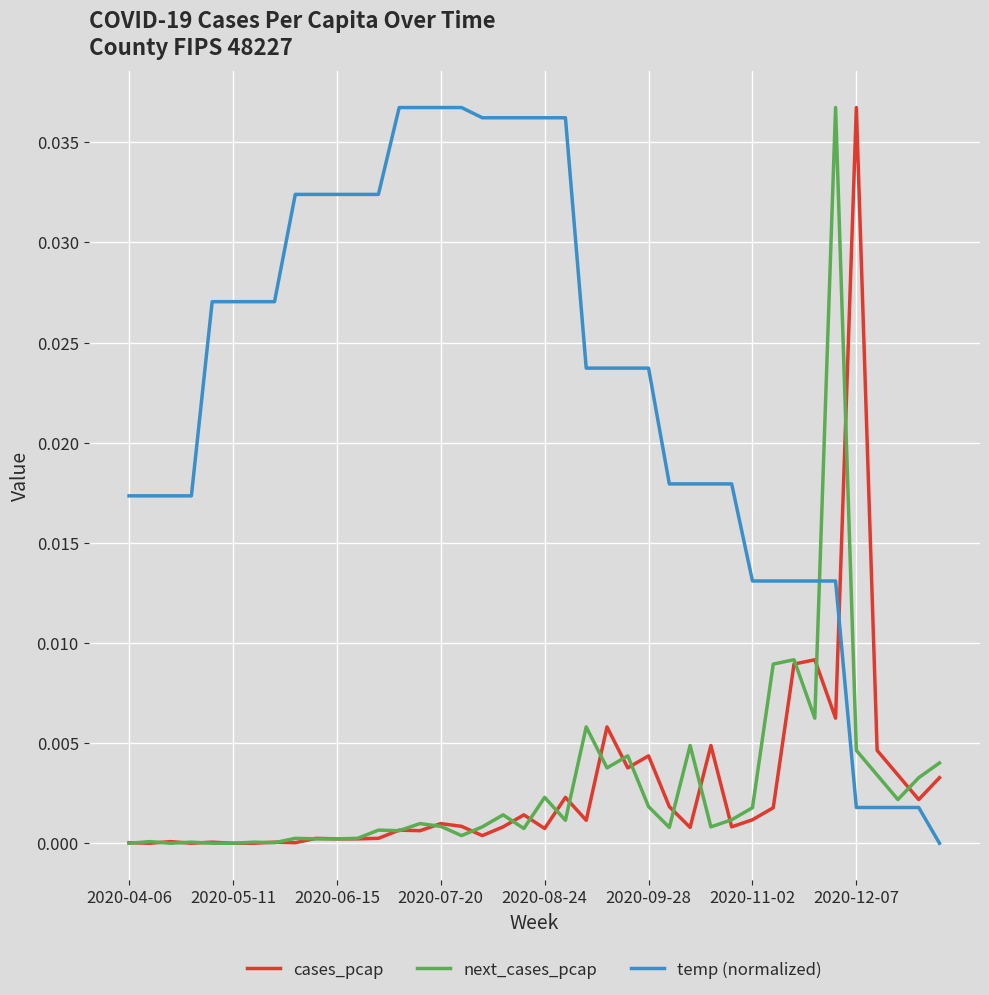

Does the chart display data point markers on the line(s)?

No